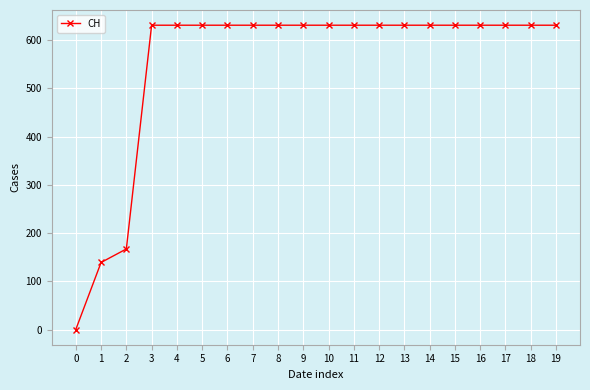

How many distinct data groups are displayed?

1